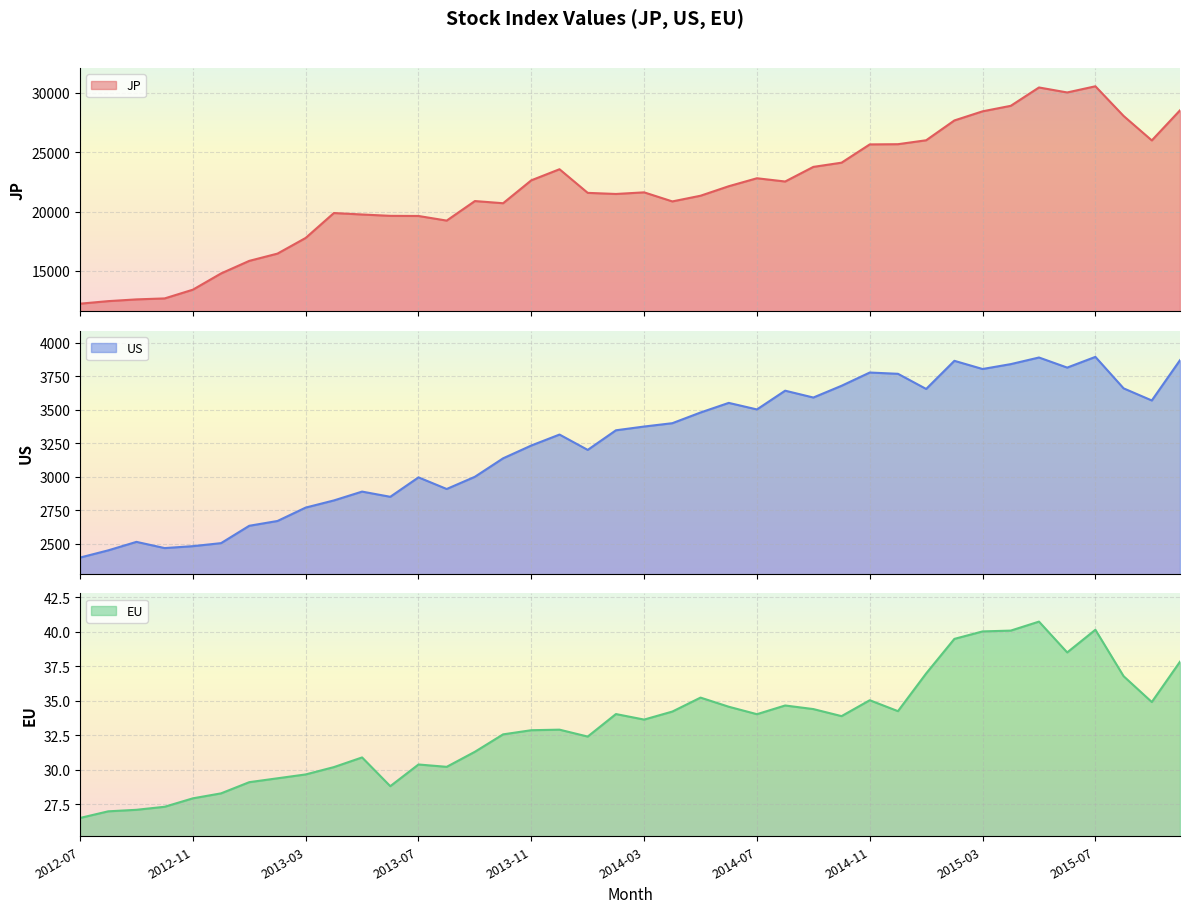

Where is the first local maximum for JP?

2013-04